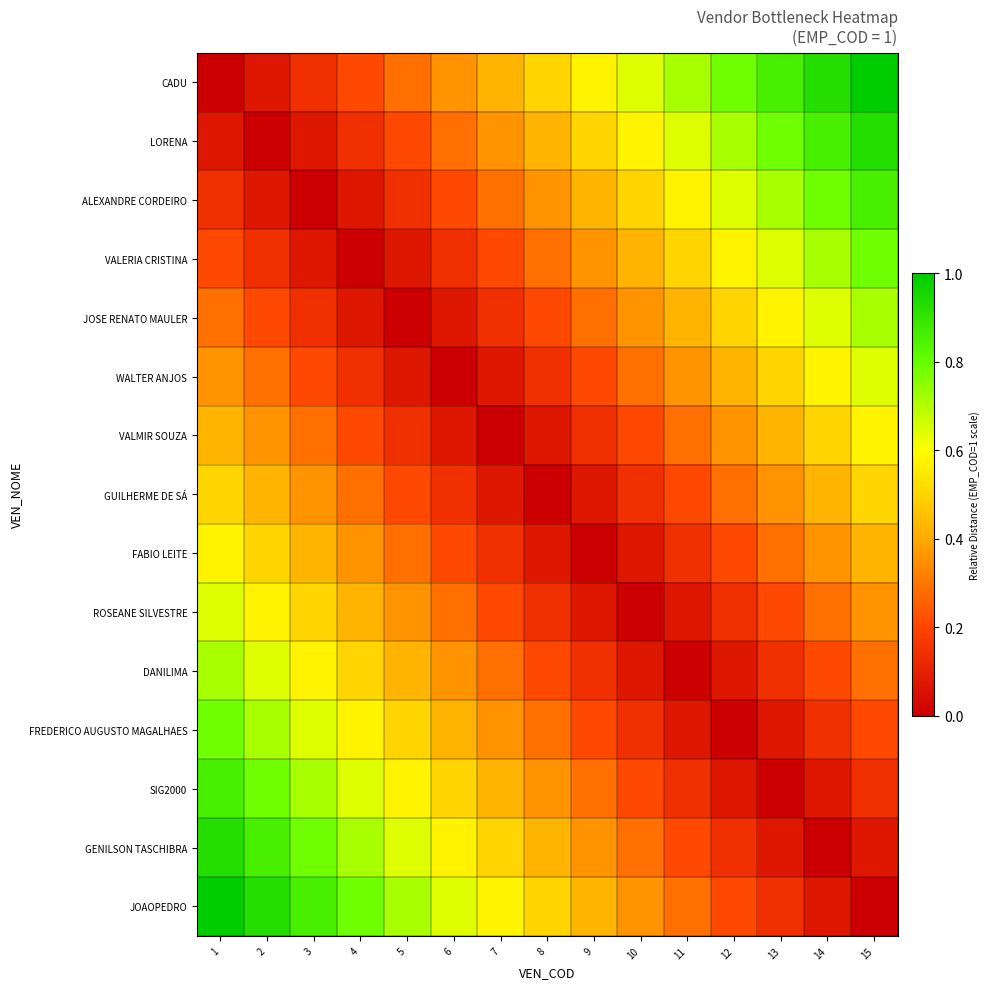

Reading left to right, list all the values displayed in this chart.

CADU: 1=0.0	2=0.1	3=0.1	4=0.2	5=0.3	6=0.4	7=0.4	8=0.5	9=0.6	10=0.6	11=0.7	12=0.8	13=0.9	14=0.9	15=1.0
LORENA: 1=0.1	2=0.0	3=0.1	4=0.1	5=0.2	6=0.3	7=0.4	8=0.4	9=0.5	10=0.6	11=0.6	12=0.7	13=0.8	14=0.9	15=0.9
ALEXANDRE CORDEIRO: 1=0.1	2=0.1	3=0.0	4=0.1	5=0.1	6=0.2	7=0.3	8=0.4	9=0.4	10=0.5	11=0.6	12=0.6	13=0.7	14=0.8	15=0.9
VALERIA CRISTINA: 1=0.2	2=0.1	3=0.1	4=0.0	5=0.1	6=0.1	7=0.2	8=0.3	9=0.4	10=0.4	11=0.5	12=0.6	13=0.6	14=0.7	15=0.8
JOSE RENATO MAULER: 1=0.3	2=0.2	3=0.1	4=0.1	5=0.0	6=0.1	7=0.1	8=0.2	9=0.3	10=0.4	11=0.4	12=0.5	13=0.6	14=0.6	15=0.7
WALTER ANJOS: 1=0.4	2=0.3	3=0.2	4=0.1	5=0.1	6=0.0	7=0.1	8=0.1	9=0.2	10=0.3	11=0.4	12=0.4	13=0.5	14=0.6	15=0.6
VALMIR SOUZA: 1=0.4	2=0.4	3=0.3	4=0.2	5=0.1	6=0.1	7=0.0	8=0.1	9=0.1	10=0.2	11=0.3	12=0.4	13=0.4	14=0.5	15=0.6
GUILHERME DE SÁ: 1=0.5	2=0.4	3=0.4	4=0.3	5=0.2	6=0.1	7=0.1	8=0.0	9=0.1	10=0.1	11=0.2	12=0.3	13=0.4	14=0.4	15=0.5
FABIO LEITE: 1=0.6	2=0.5	3=0.4	4=0.4	5=0.3	6=0.2	7=0.1	8=0.1	9=0.0	10=0.1	11=0.1	12=0.2	13=0.3	14=0.4	15=0.4
ROSEANE SILVESTRE: 1=0.6	2=0.6	3=0.5	4=0.4	5=0.4	6=0.3	7=0.2	8=0.1	9=0.1	10=0.0	11=0.1	12=0.1	13=0.2	14=0.3	15=0.4
DANILIMA: 1=0.7	2=0.6	3=0.6	4=0.5	5=0.4	6=0.4	7=0.3	8=0.2	9=0.1	10=0.1	11=0.0	12=0.1	13=0.1	14=0.2	15=0.3
FREDERICO AUGUSTO MAGALHAES: 1=0.8	2=0.7	3=0.6	4=0.6	5=0.5	6=0.4	7=0.4	8=0.3	9=0.2	10=0.1	11=0.1	12=0.0	13=0.1	14=0.1	15=0.2
SIG2000: 1=0.9	2=0.8	3=0.7	4=0.6	5=0.6	6=0.5	7=0.4	8=0.4	9=0.3	10=0.2	11=0.1	12=0.1	13=0.0	14=0.1	15=0.1
GENILSON TASCHIBRA: 1=0.9	2=0.9	3=0.8	4=0.7	5=0.6	6=0.6	7=0.5	8=0.4	9=0.4	10=0.3	11=0.2	12=0.1	13=0.1	14=0.0	15=0.1
JOAOPEDRO: 1=1.0	2=0.9	3=0.9	4=0.8	5=0.7	6=0.6	7=0.6	8=0.5	9=0.4	10=0.4	11=0.3	12=0.2	13=0.1	14=0.1	15=0.0